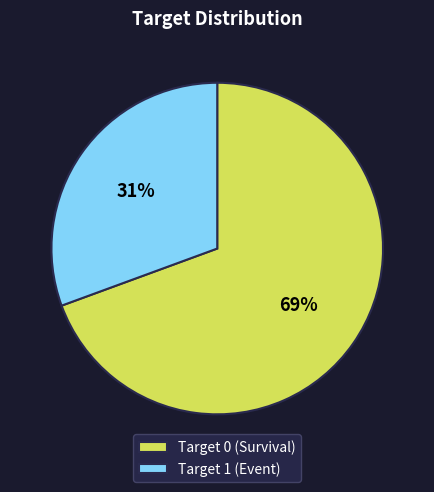

Do Target 1 (Event) and Target 0 (Survival) together represent more than half of the pie?

Yes